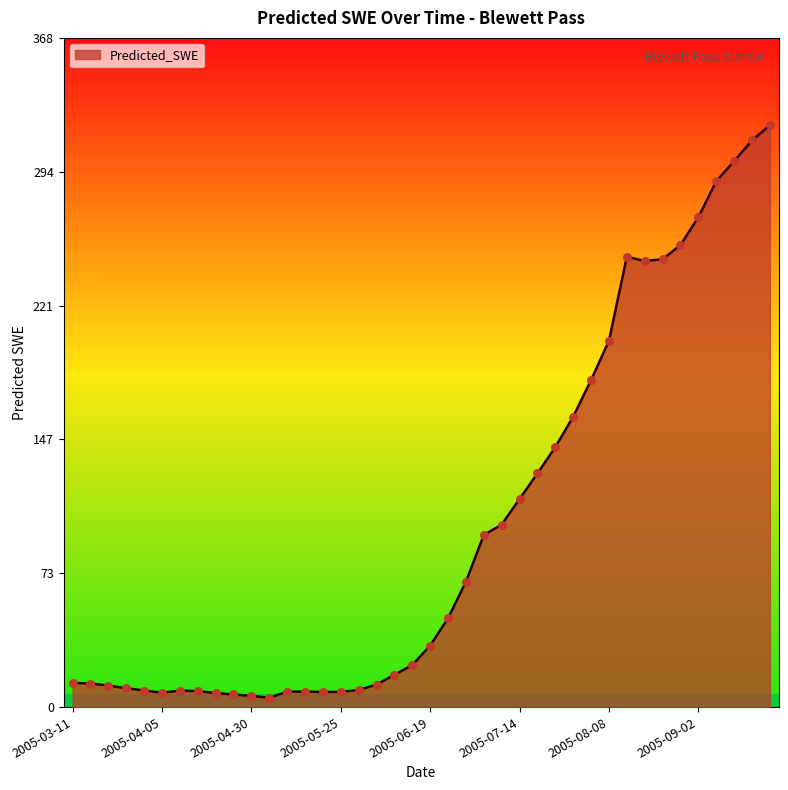

What is the greatest value displayed?

320.6